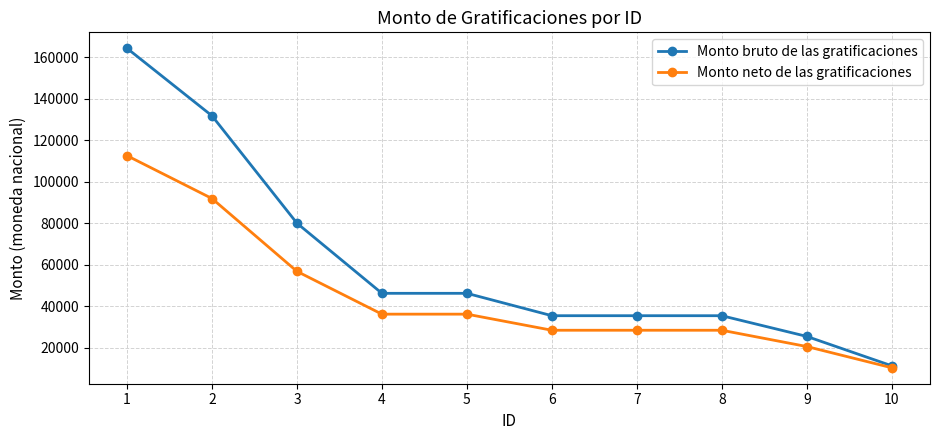

What is the difference between the Monto neto de las gratificaciones values at 8 and 7?

5.2